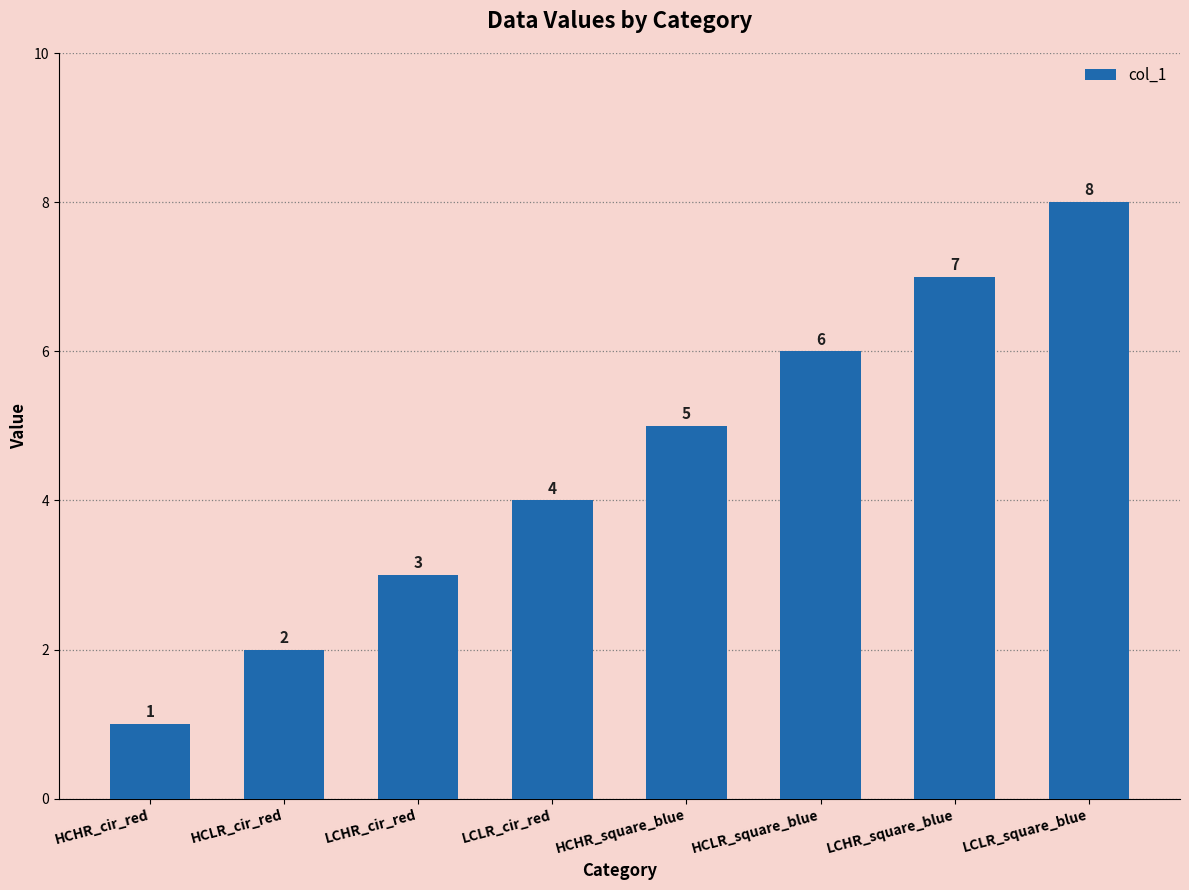

How many distinct data groups are displayed?

1